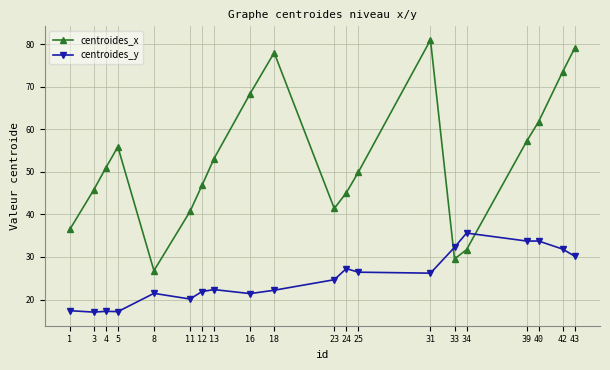

The centroides_x series shows 26.9 at 25. True or false?

False